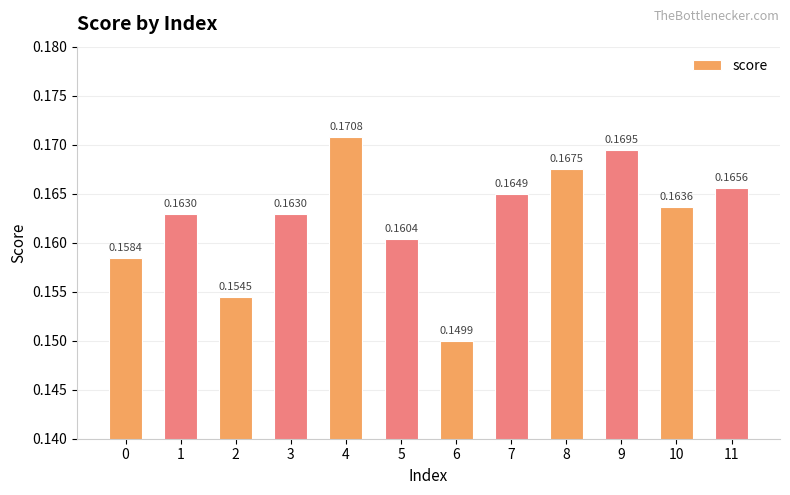

What is the sum of the values at 6 and 8?

0.3